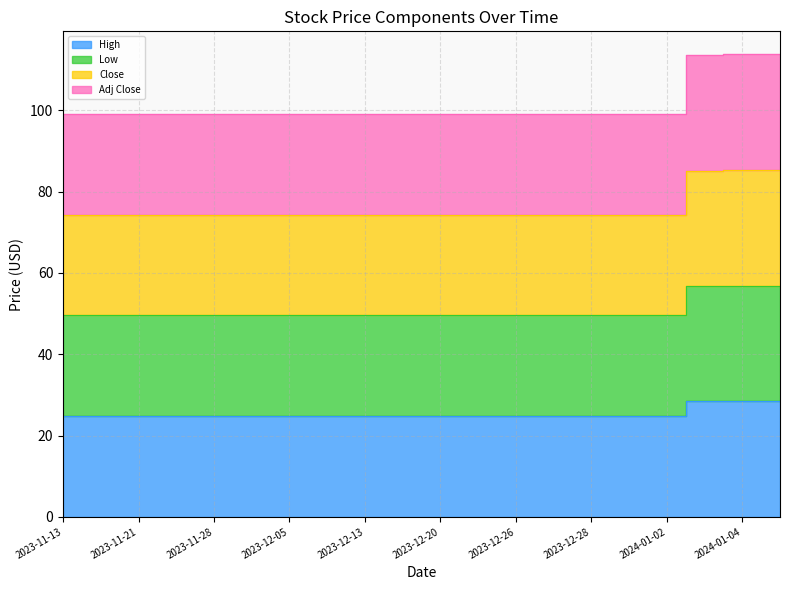

How many lines are shown in the chart?

4